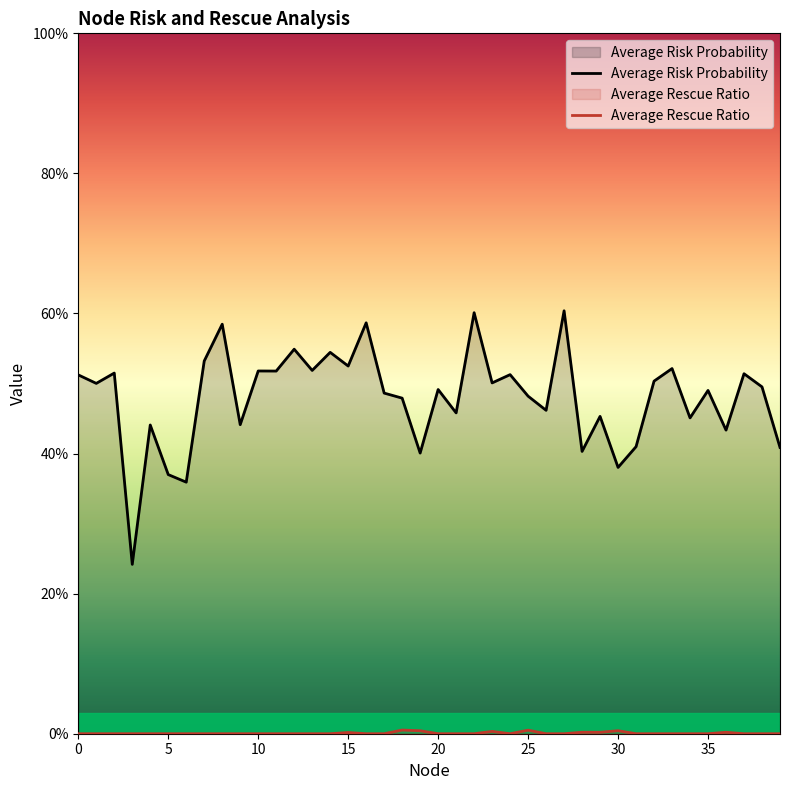

True or false: Average Risk Probability and Average Rescue Ratio intersect in this chart.

False